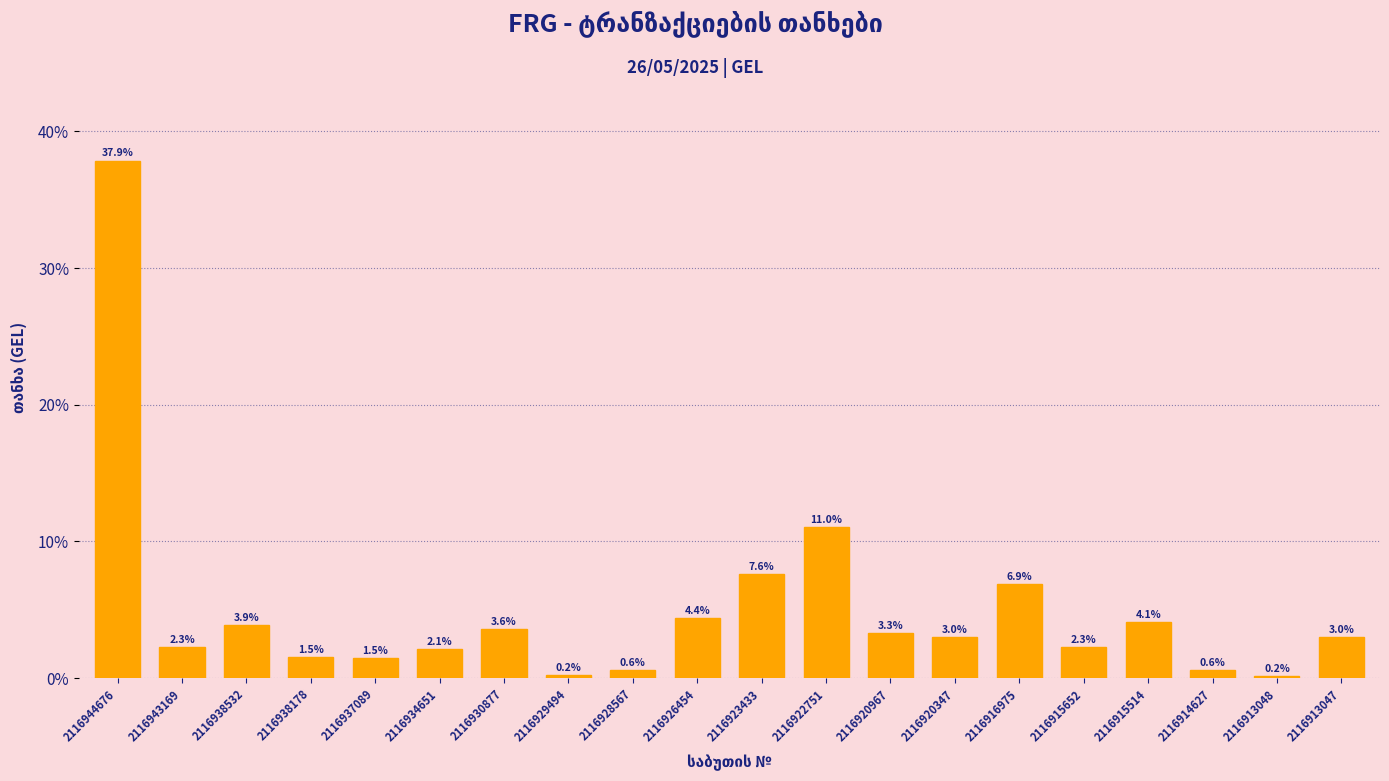

The chart shows a value of 2.3 at 2116926454. True or false?

False